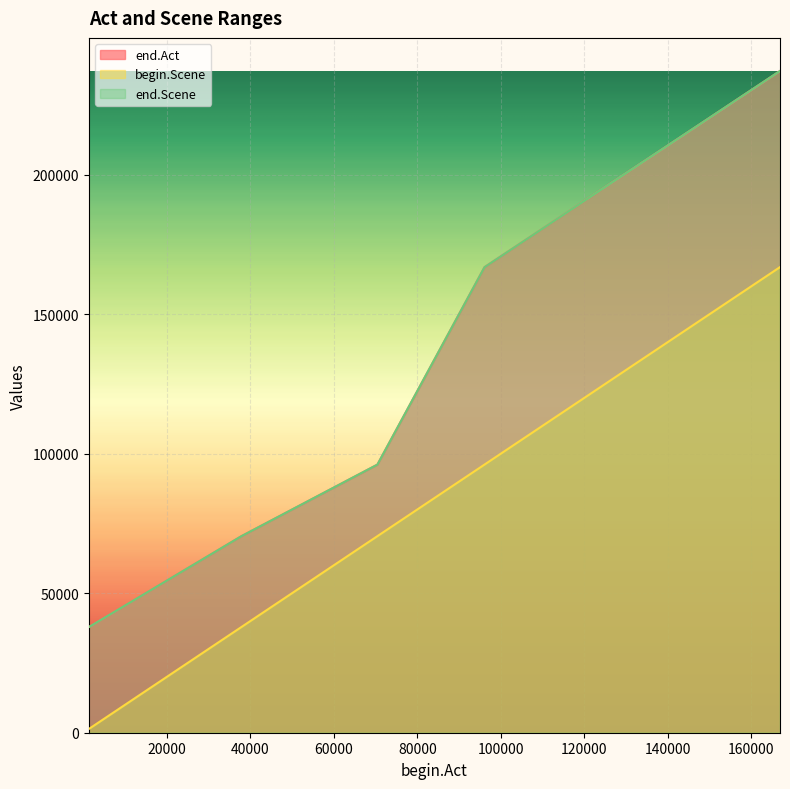

How many series are shown in this chart?

3